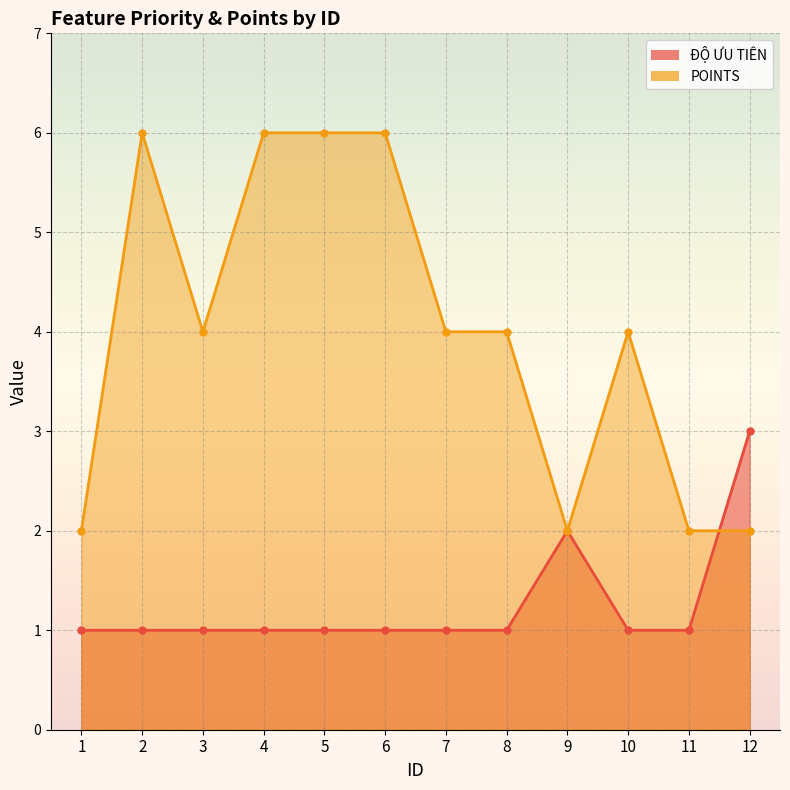

Which series changed the most between 2 and 7?

POINTS